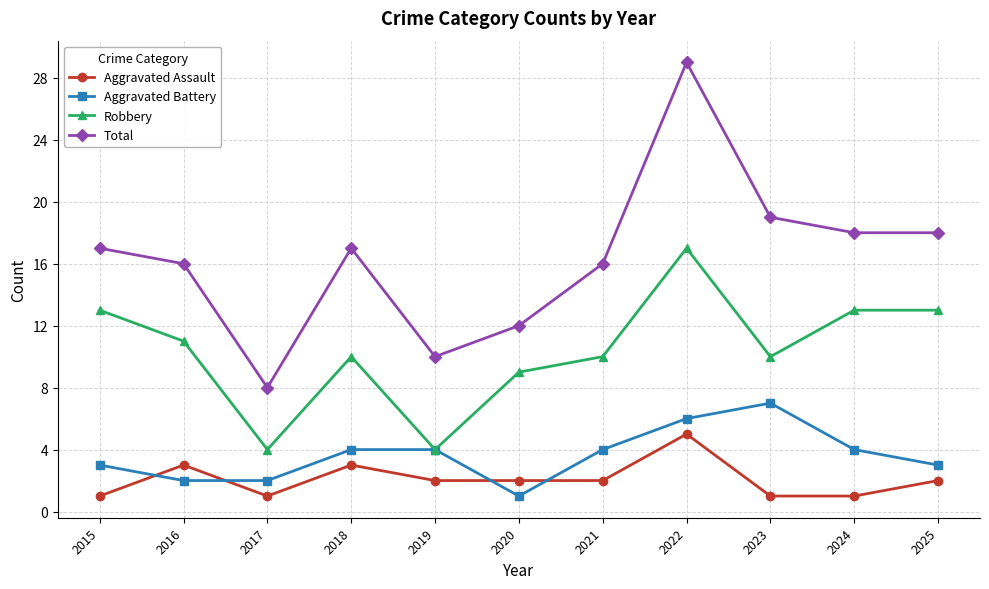

Rank the series by their maximum value, from lowest to highest.

Aggravated Assault, Aggravated Battery, Robbery, Total